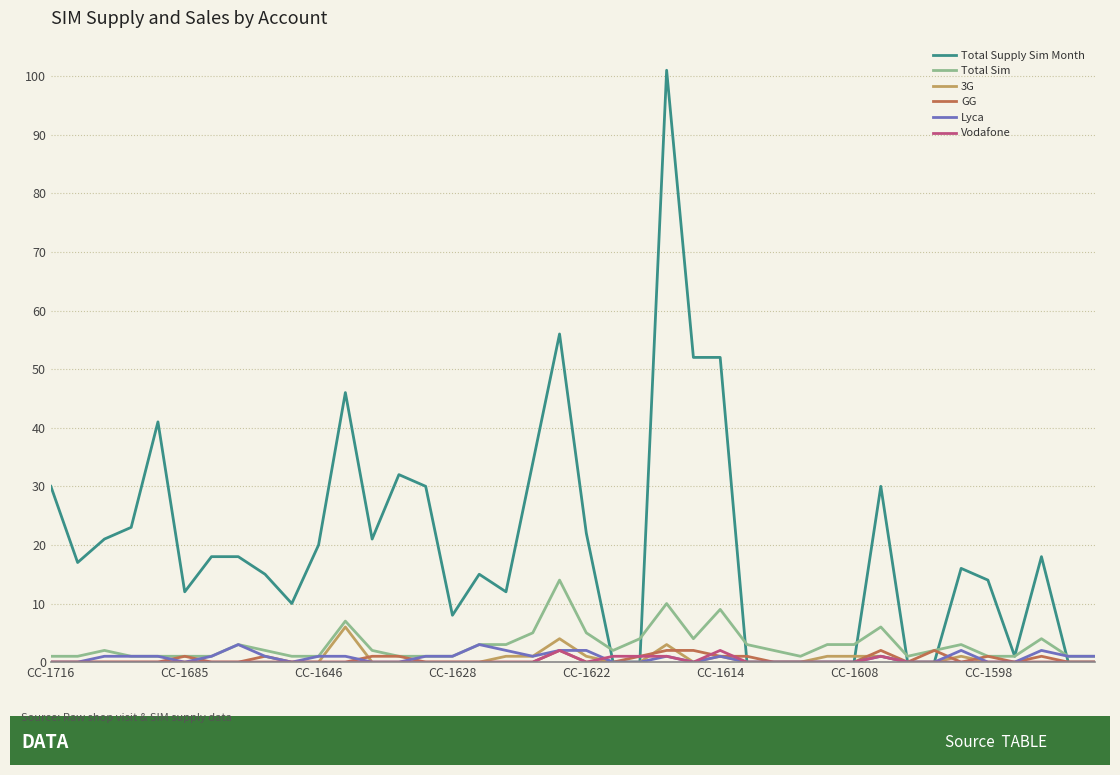

How many lines are shown in the chart?

6